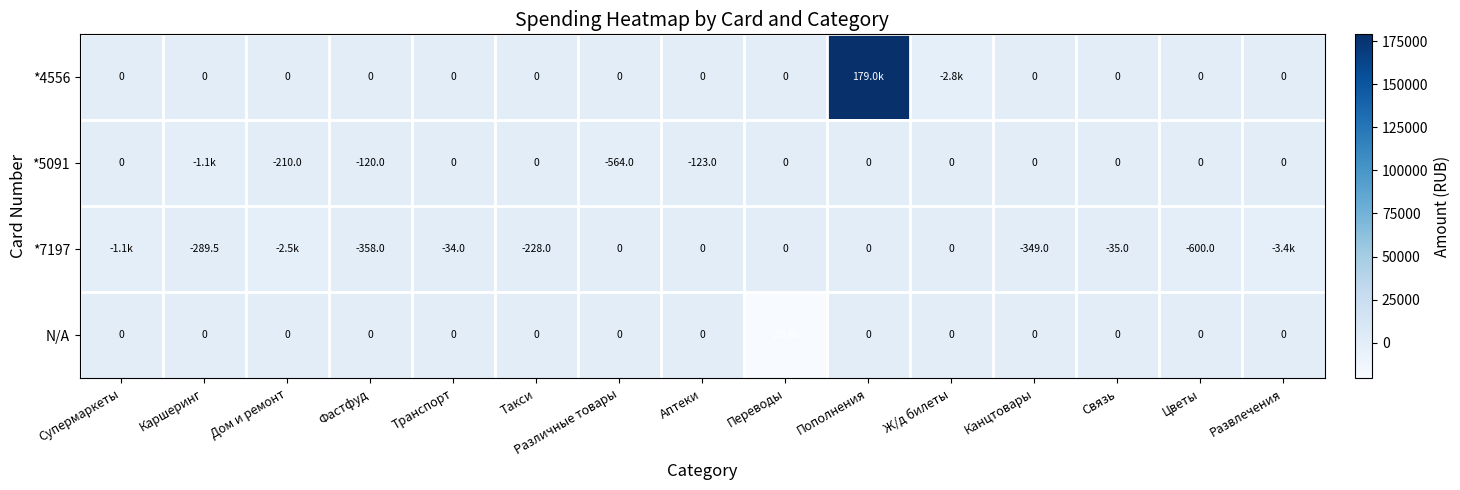

How many values in the *7197 series exceed -228?

7